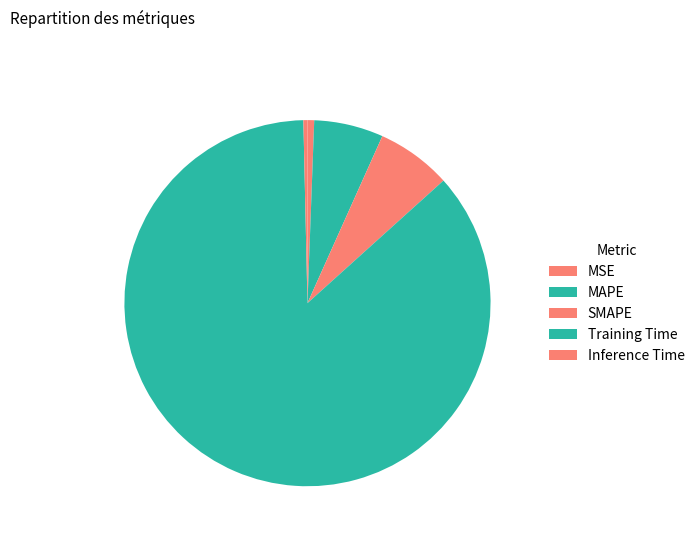

Is it true that MSE is 1% of the pie?

True